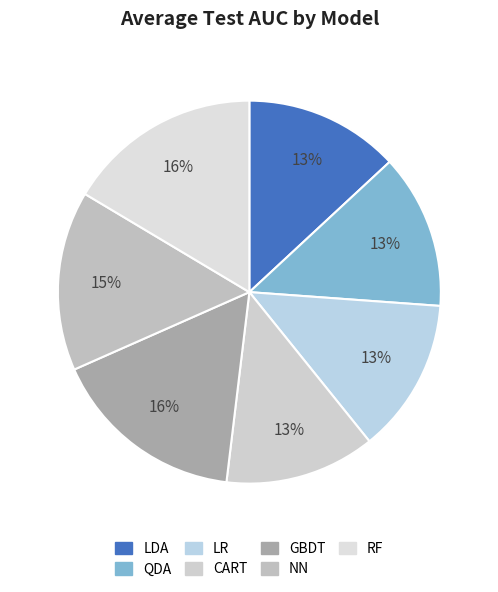

Count the number of slices in the pie.

7